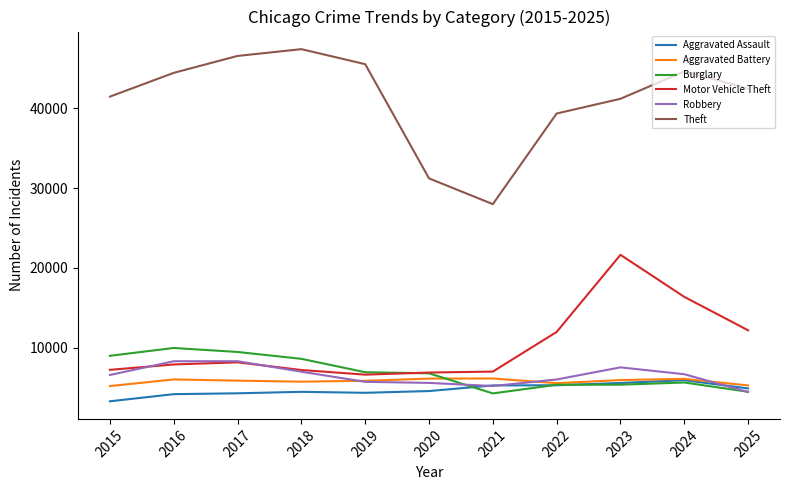

What is the difference between the highest and lowest values at 2018?

42909